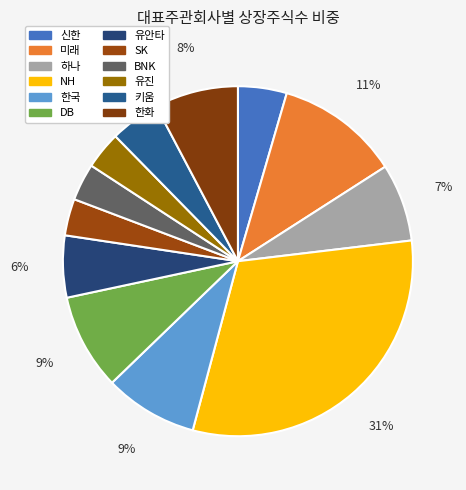

To the nearest percent, what is the average slice percentage?

8%